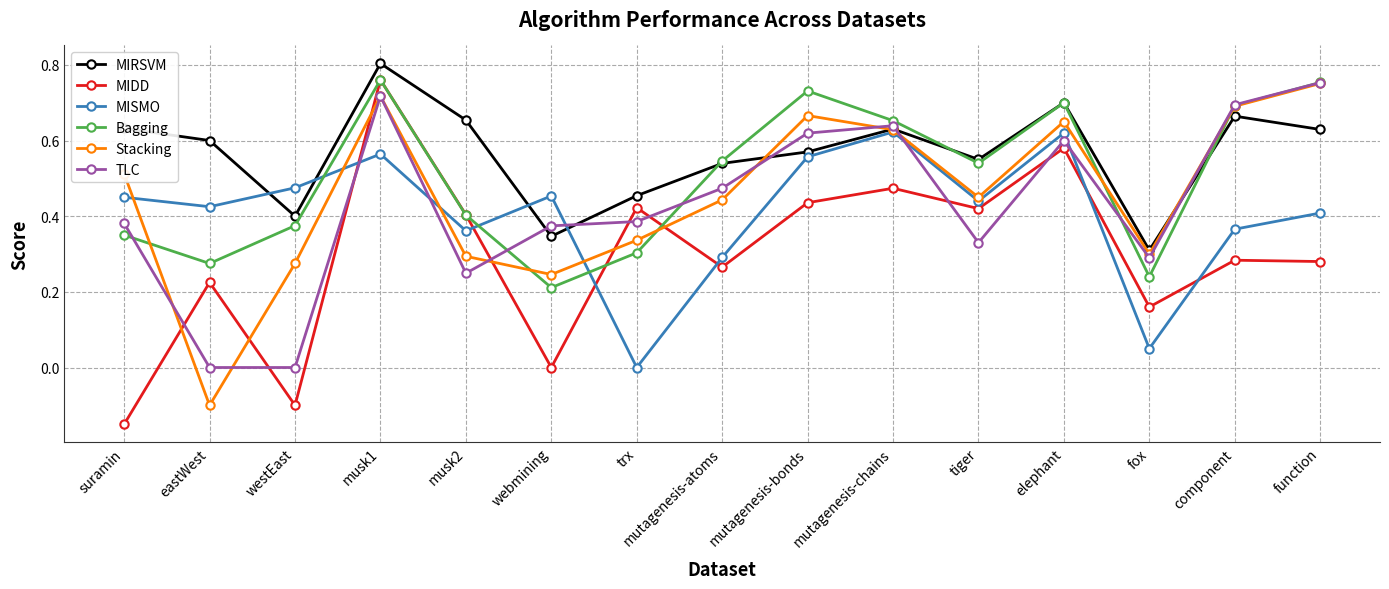

True or false: Bagging has more than 2 points higher than both neighbors.

True